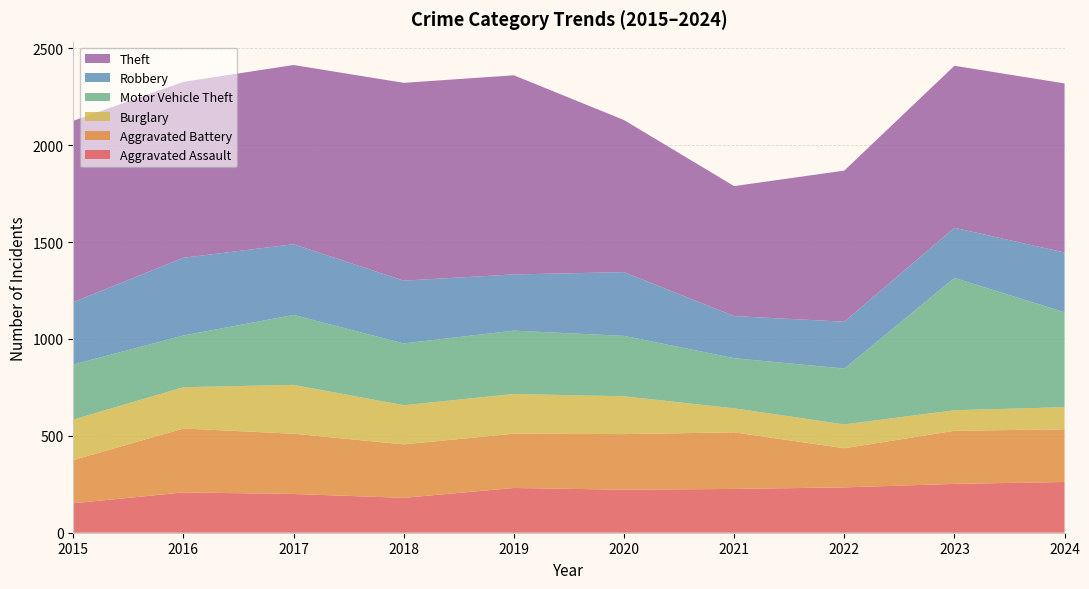

Reading left to right, extract all data points from this chart.

Aggravated Assault: 152	208	200	180	231	222	226	234	252	262
Aggravated Battery: 223	330	311	276	280	287	292	202	274	272
Burglary: 209	213	252	202	205	195	124	123	106	114
Motor Vehicle Theft: 284	267	361	319	327	312	259	288	683	490
Robbery: 322	401	365	324	290	329	217	242	259	308
Theft: 936	908	925	1021	1028	785	671	780	836	873